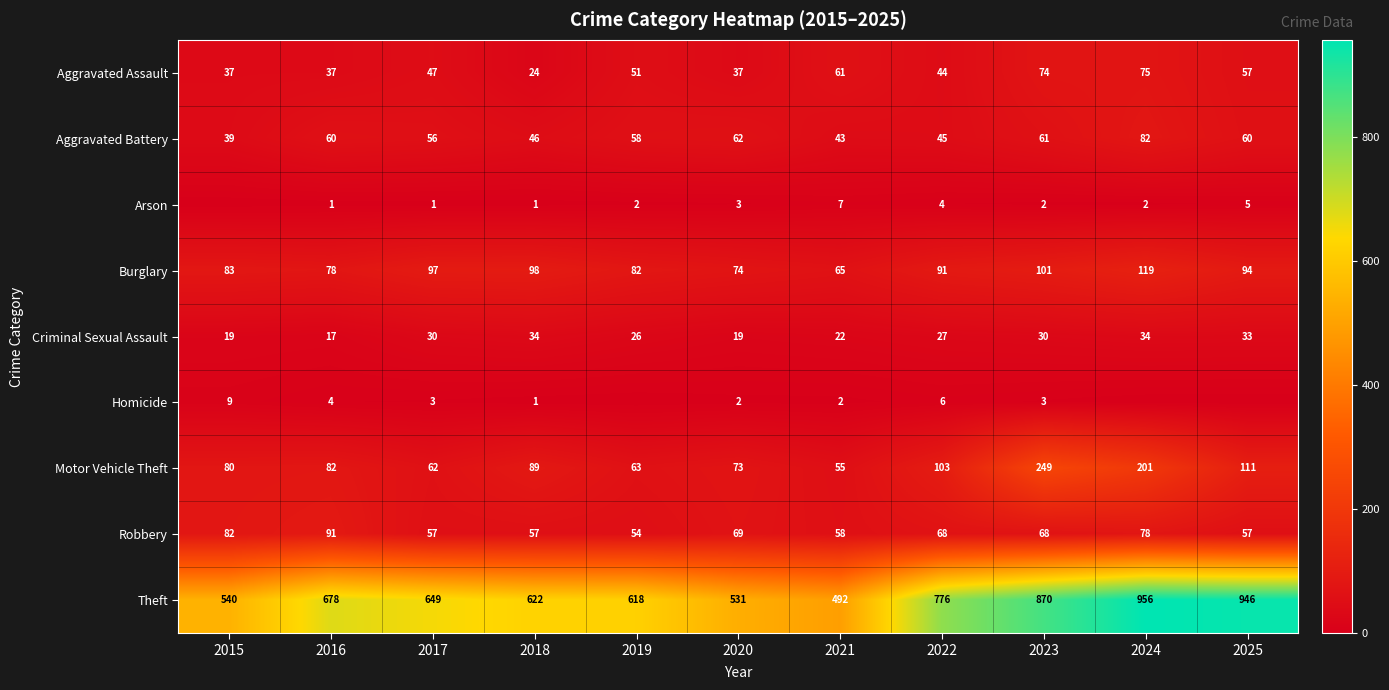

Is the value of Burglary at 2024 greater than the value of Motor Vehicle Theft at 2017?

Yes